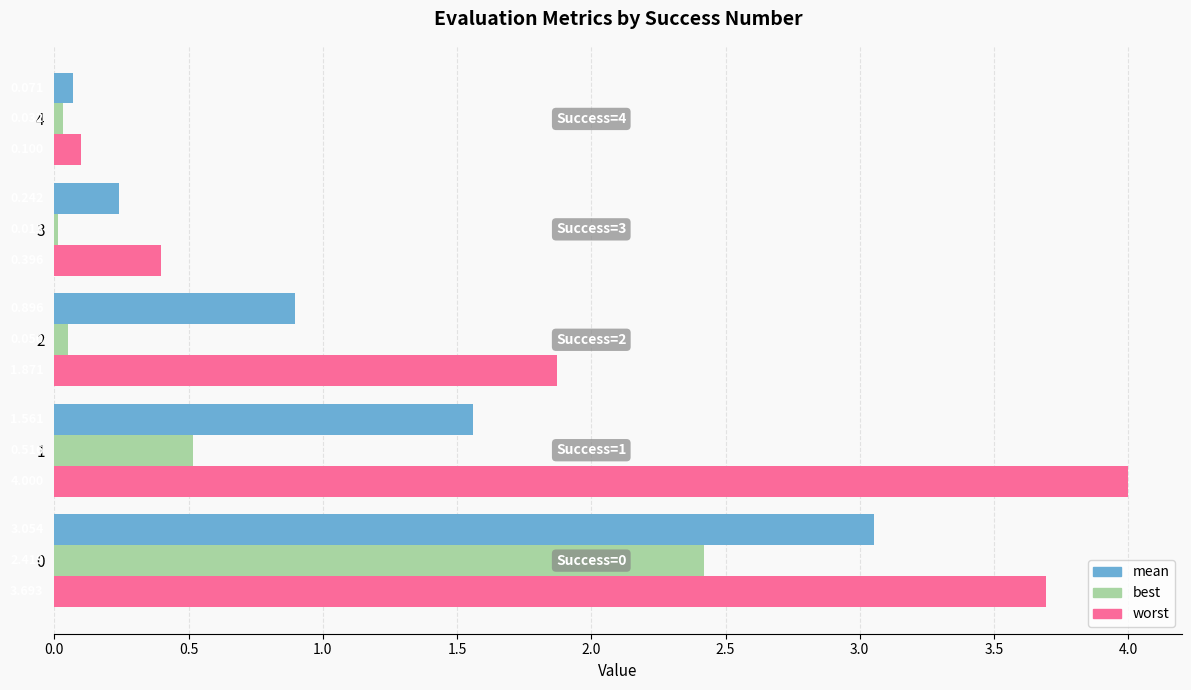

What is the sum of all worst values?

10.1